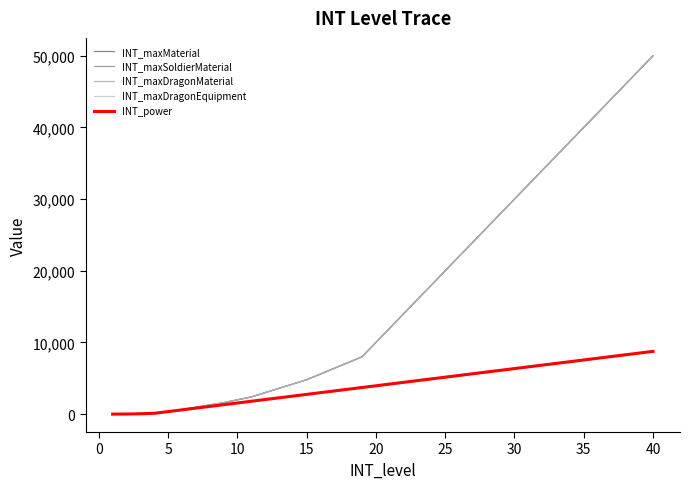

Does the chart have visible grid lines?

No